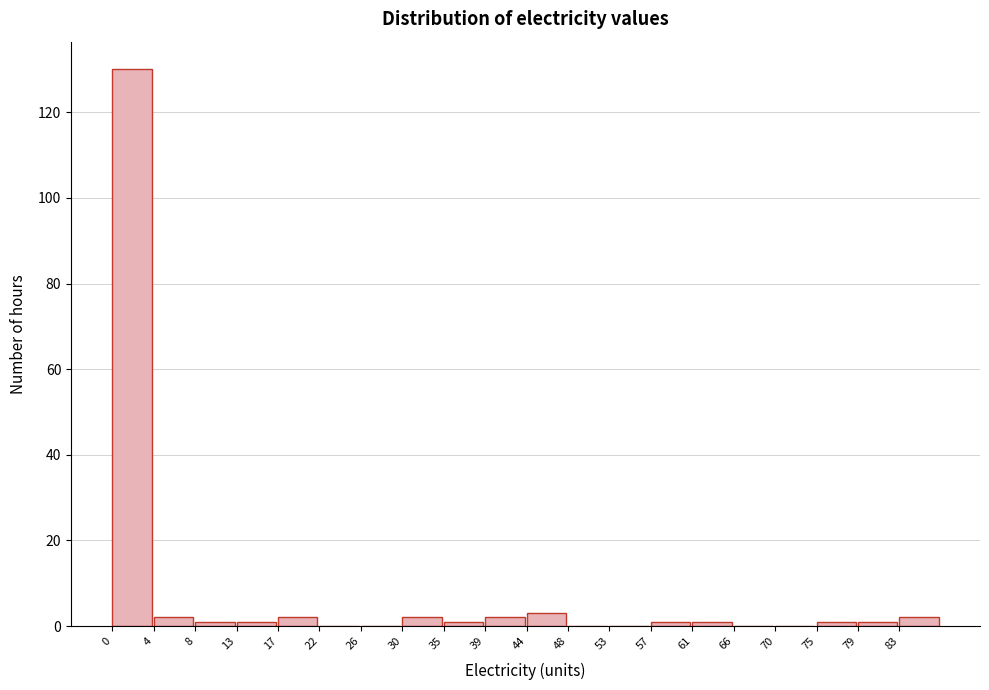

What is the height of the bar covering 4.5 to 9.0 on the x-axis? Neither the bar edges nor the heights are printed on the chart, so give them approximately, as read against the axes.

2